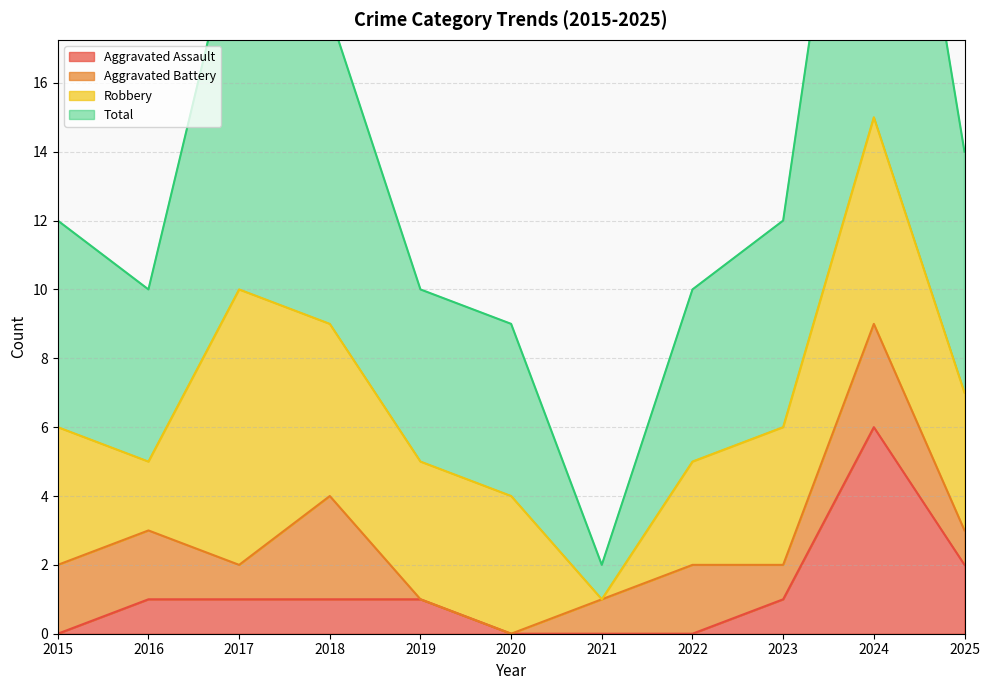

True or false: Total and Aggravated Assault cross at least once.

False